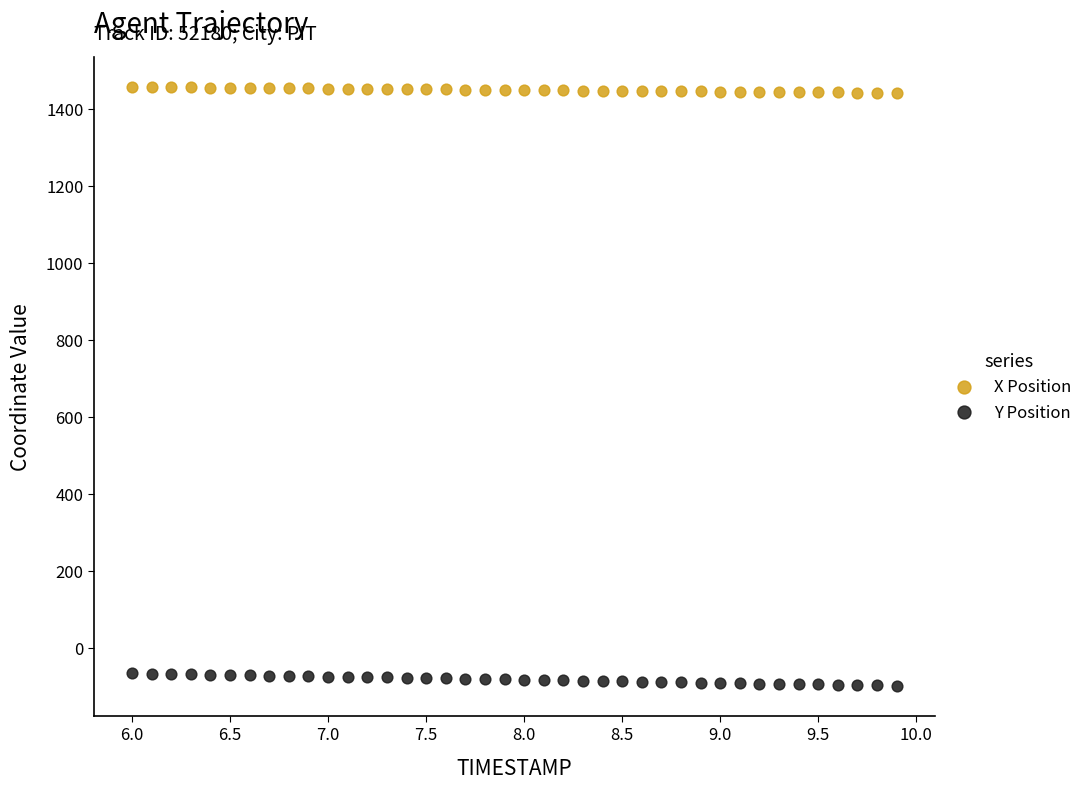

Across all data points, what is the range of Y values (max minus min)?

1556.2